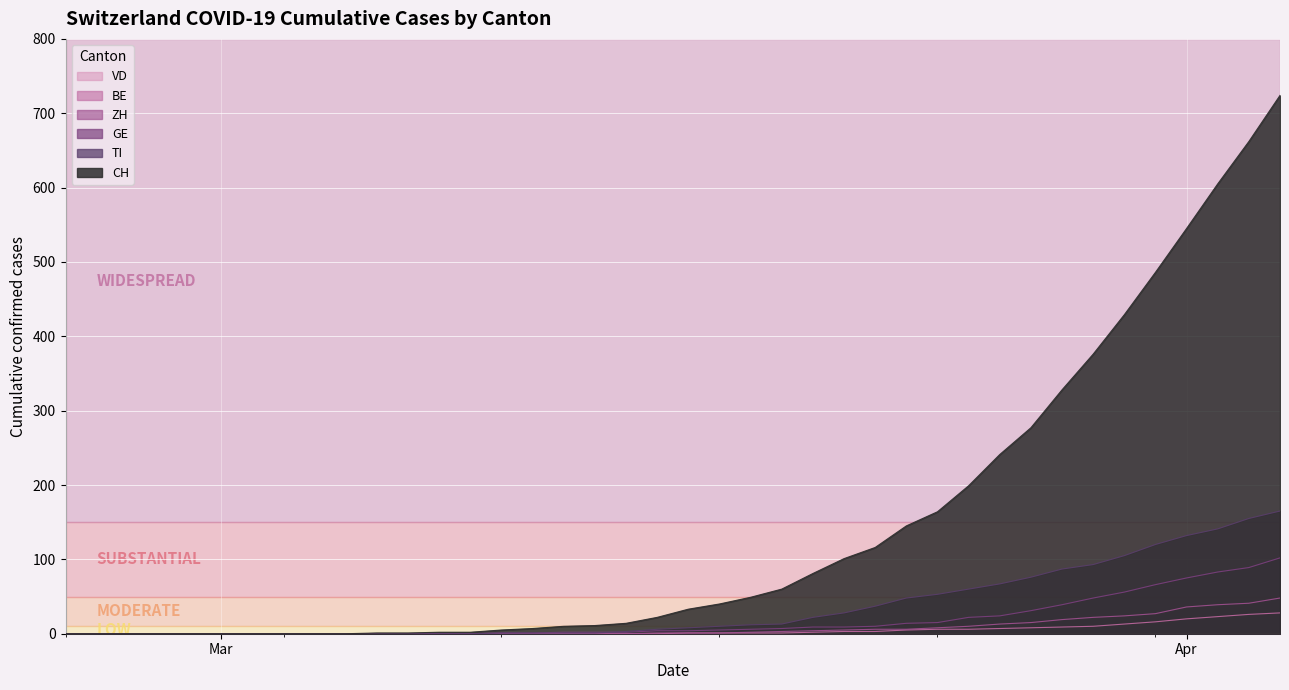

What position from the right is 2020-03-16?

20